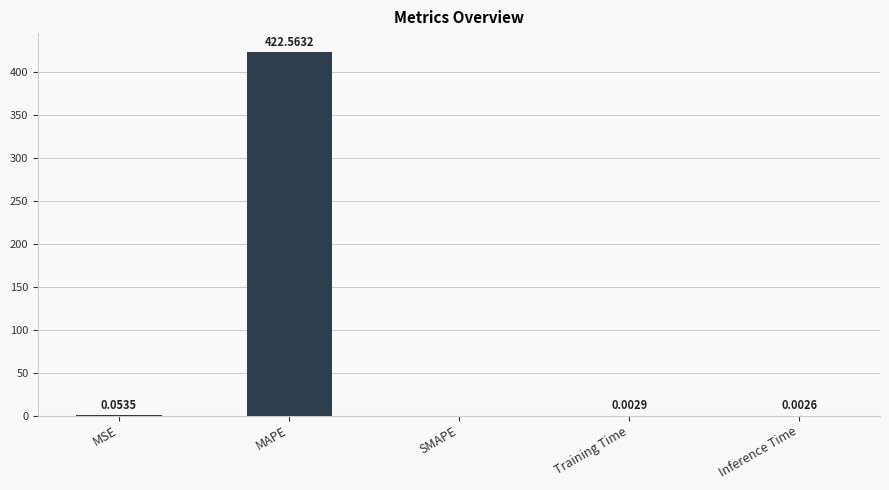

The value at MAPE is 712.0. True or false?

False